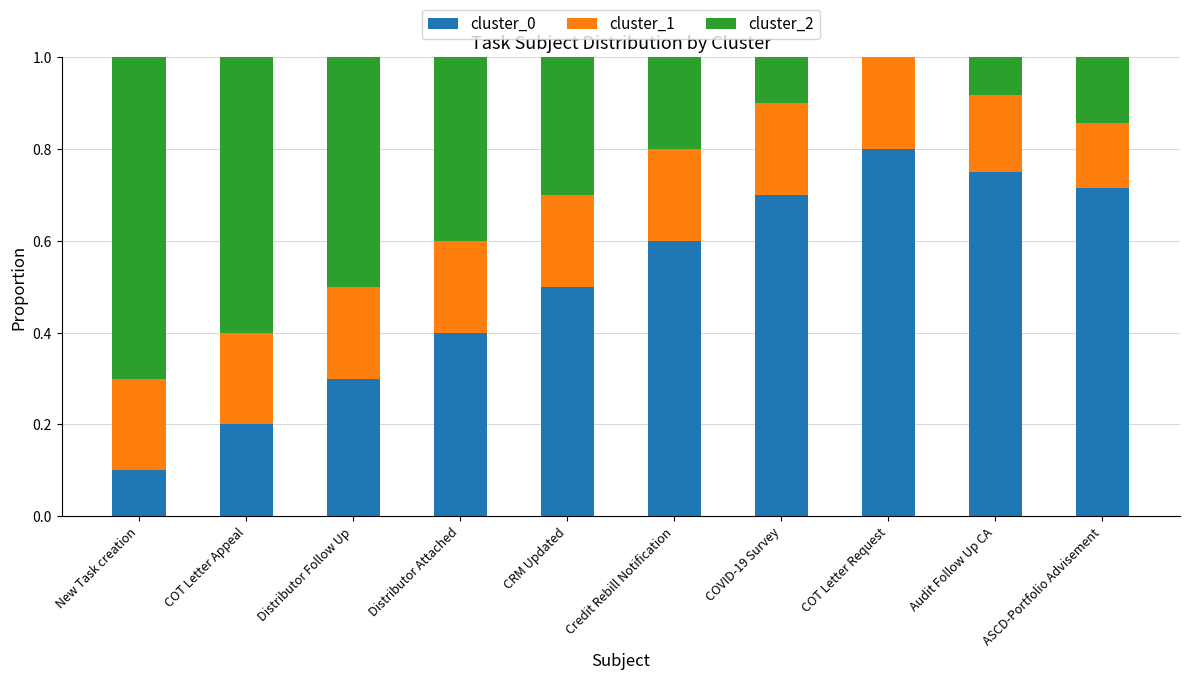

How many data points does each series have?

10